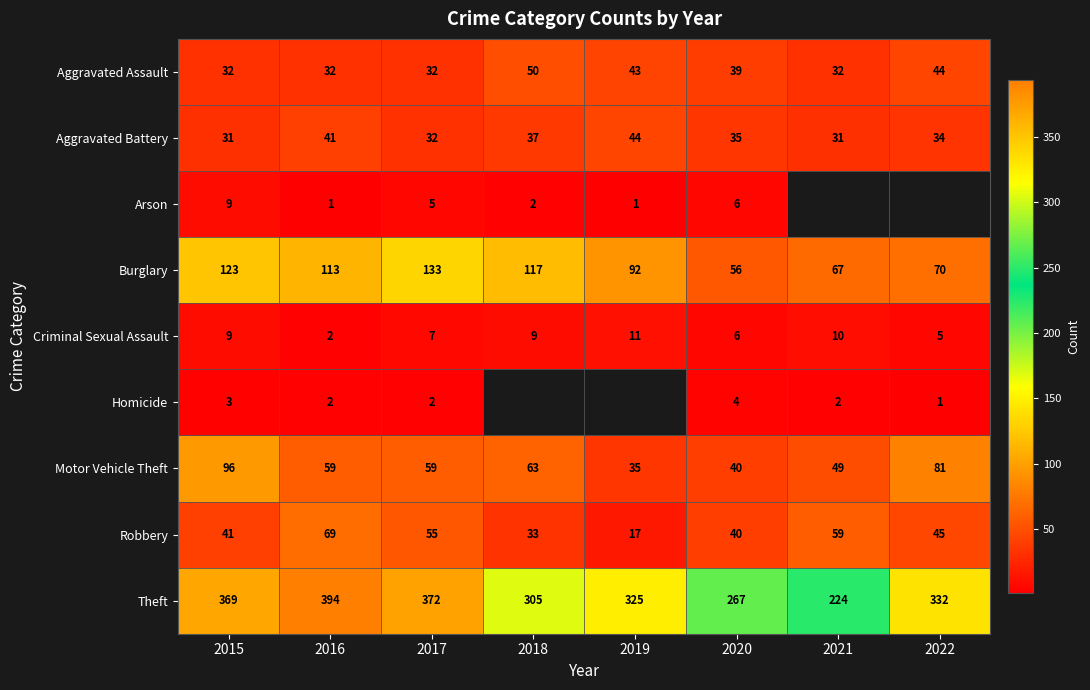

Is the value of Theft at 2020 greater than the value of Homicide at 2017?

Yes